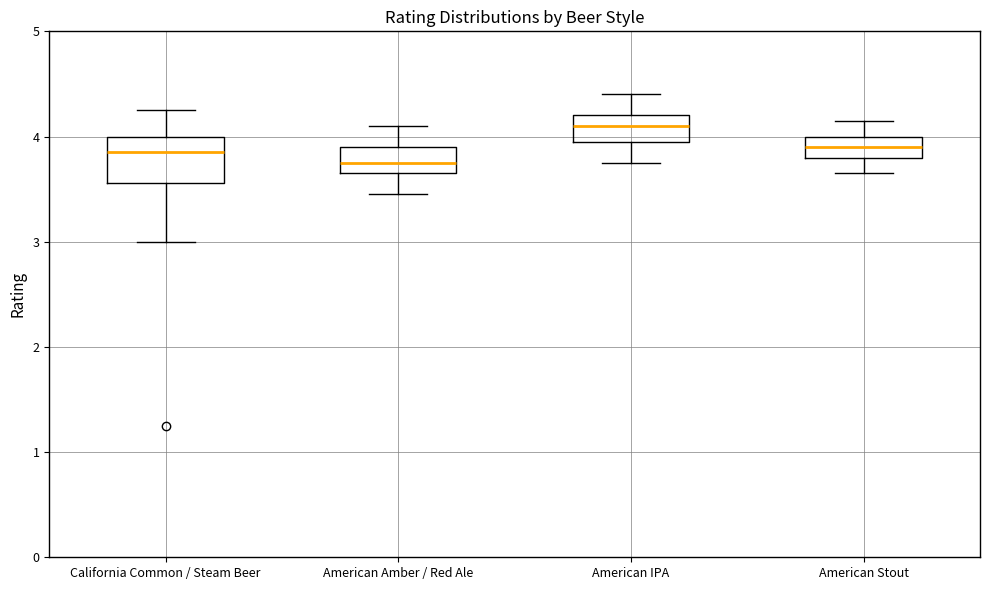

Which box is the tallest, from its lower edge to its upper edge?

California Common / Steam Beer